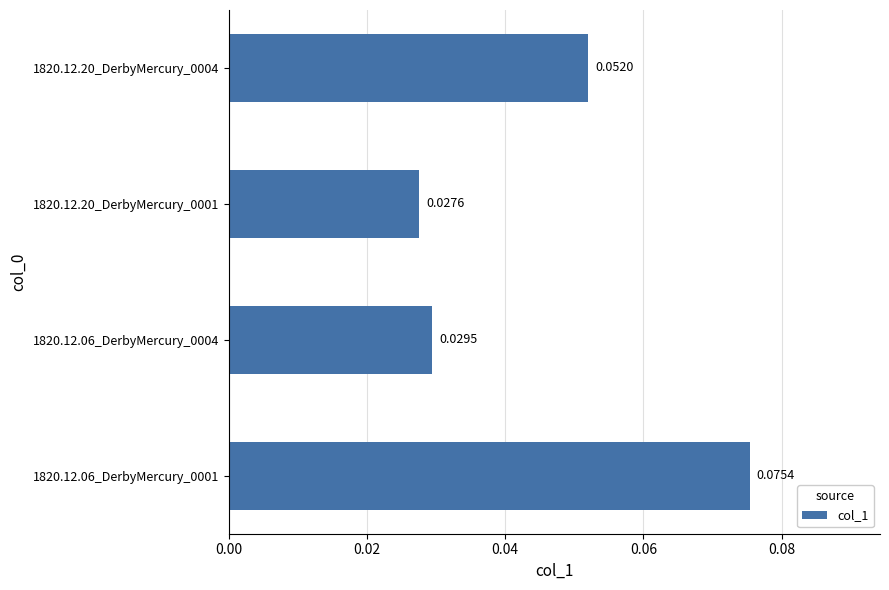

Rank the categories by value from highest to lowest.

1820.12.06_DerbyMercury_0001, 1820.12.20_DerbyMercury_0004, 1820.12.06_DerbyMercury_0004, 1820.12.20_DerbyMercury_0001